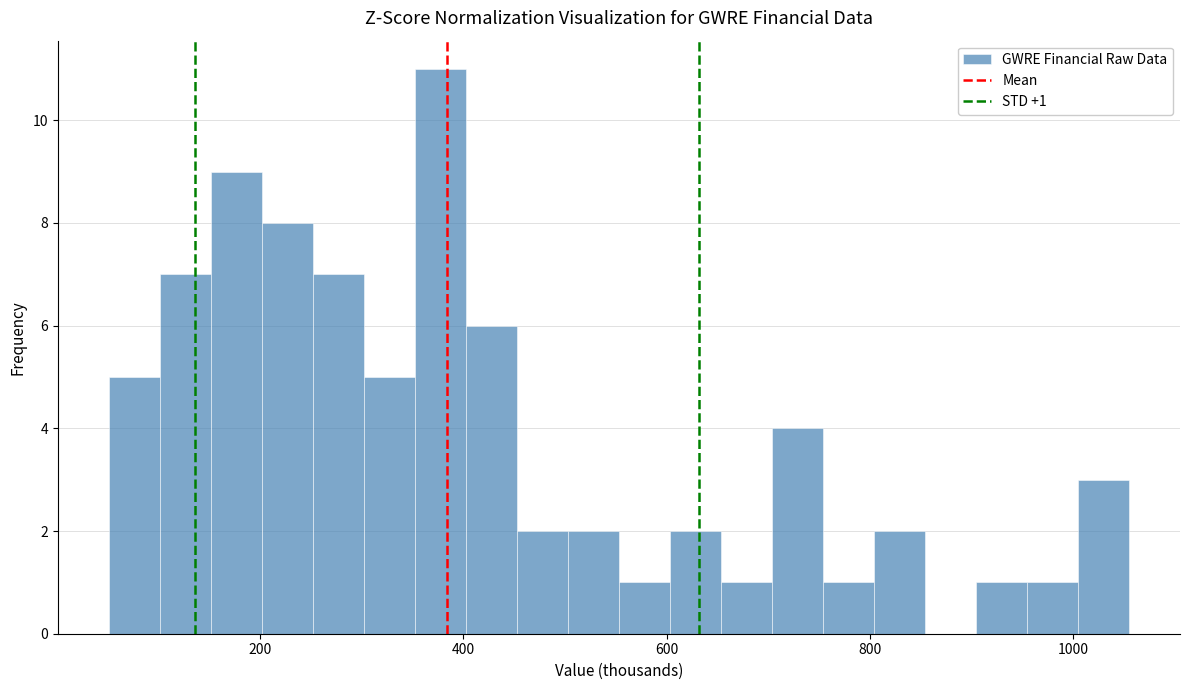

Around what value on the x-axis is the tallest bar? Give the approximate position of its centre, as read against the axis.

380